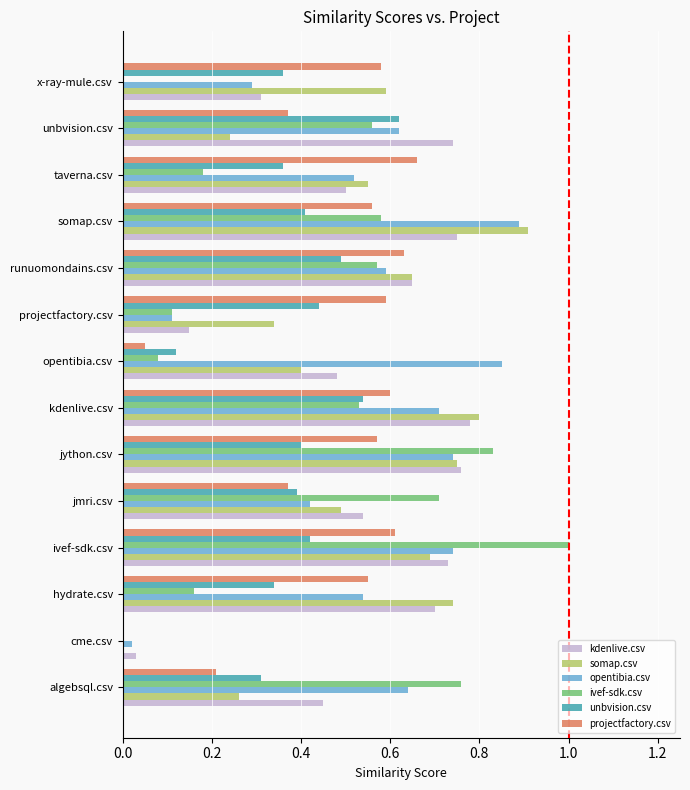

At which label does ivef-sdk.csv reach its peak?

ivef-sdk.csv